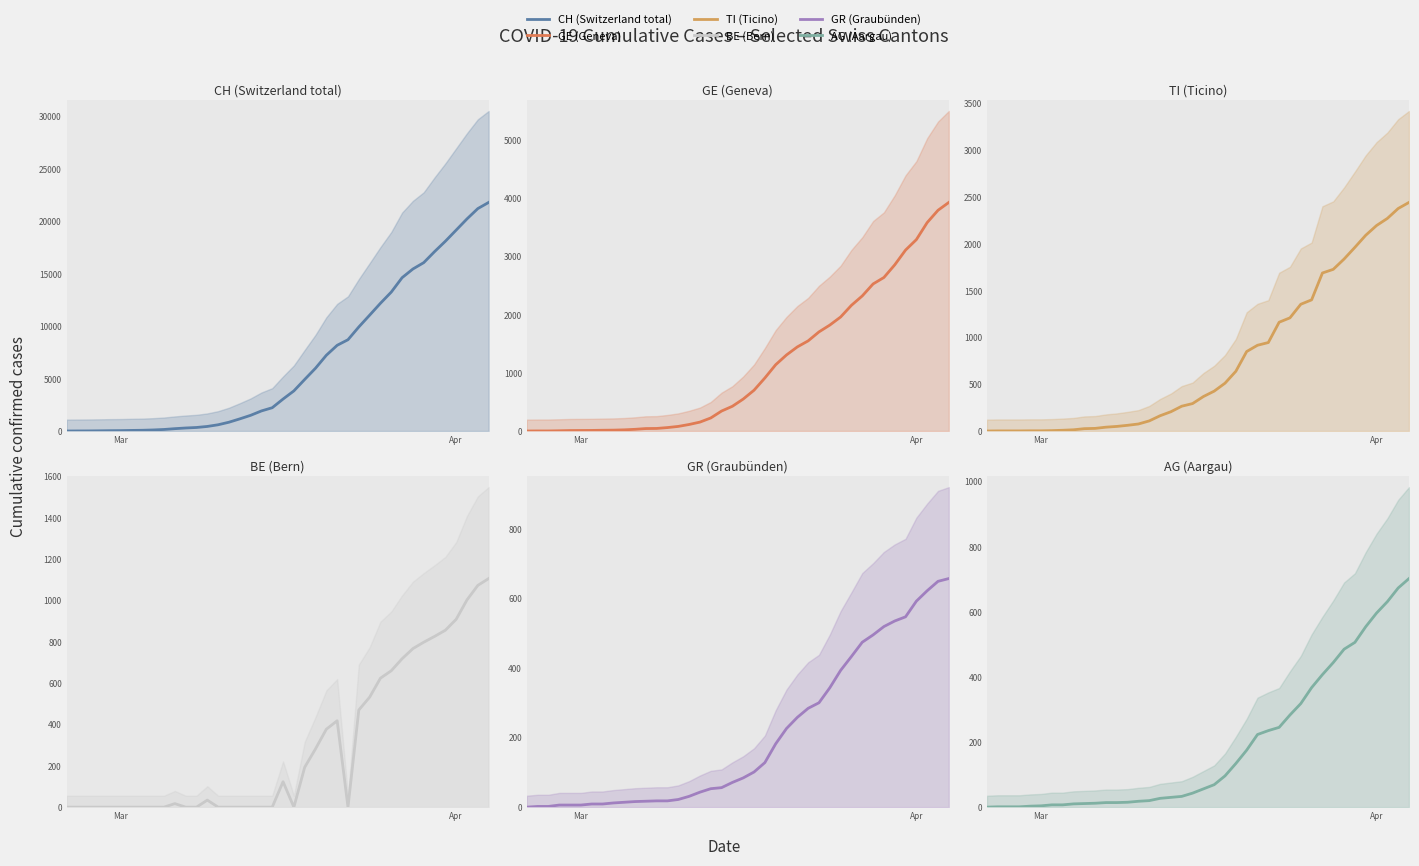

What is the average value of the GR (Graubünden) series?

206